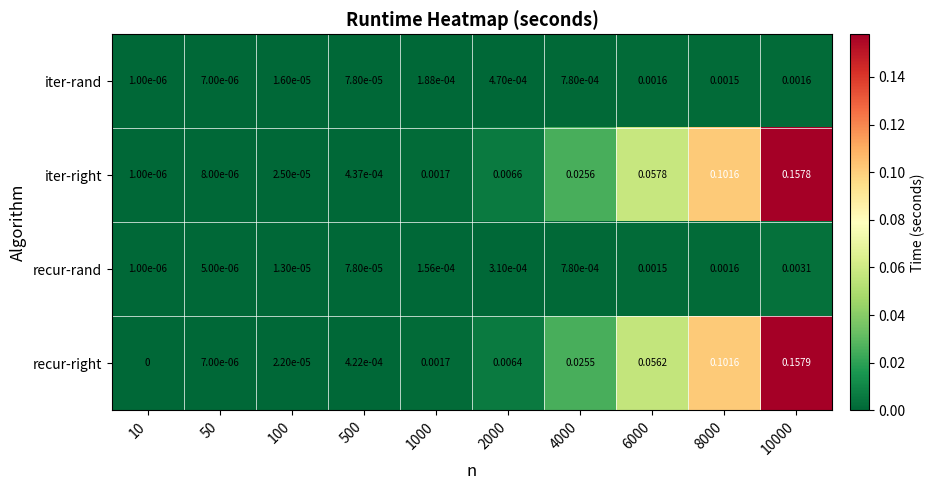

Which series has the widest spread of values?

recur-right